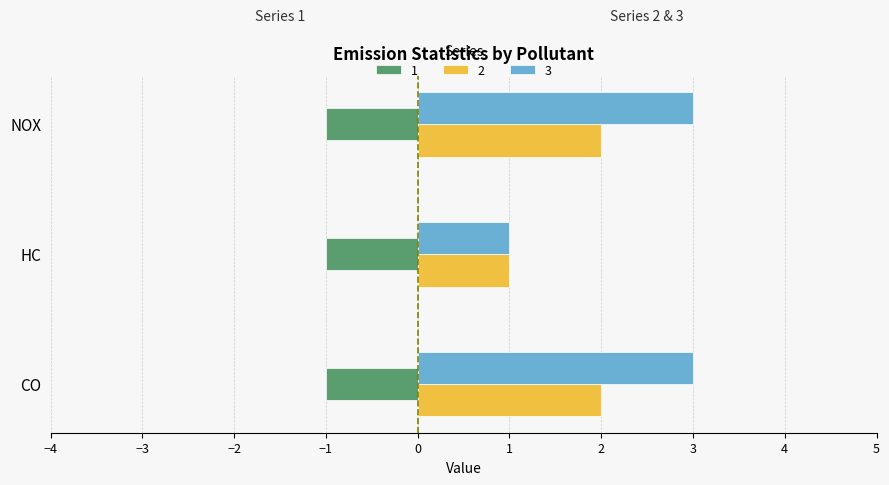

Which category has the lowest value in the 2 series?

HC